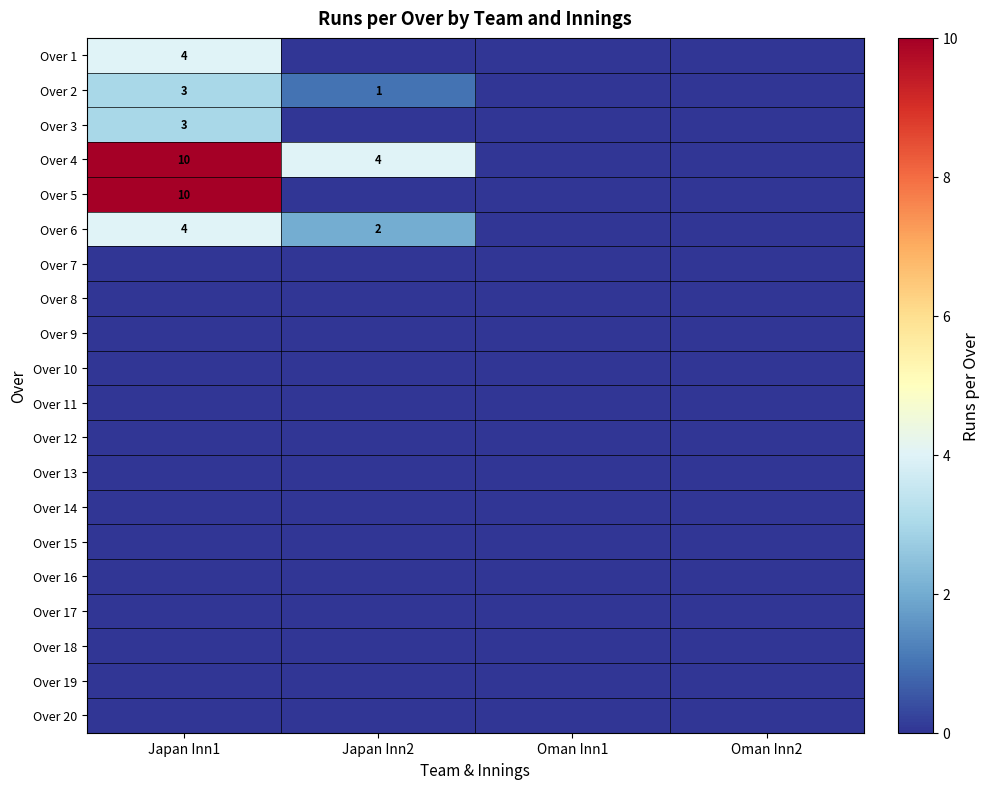

Is it true that Over 5 equals 10 at Japan Inn1?

True